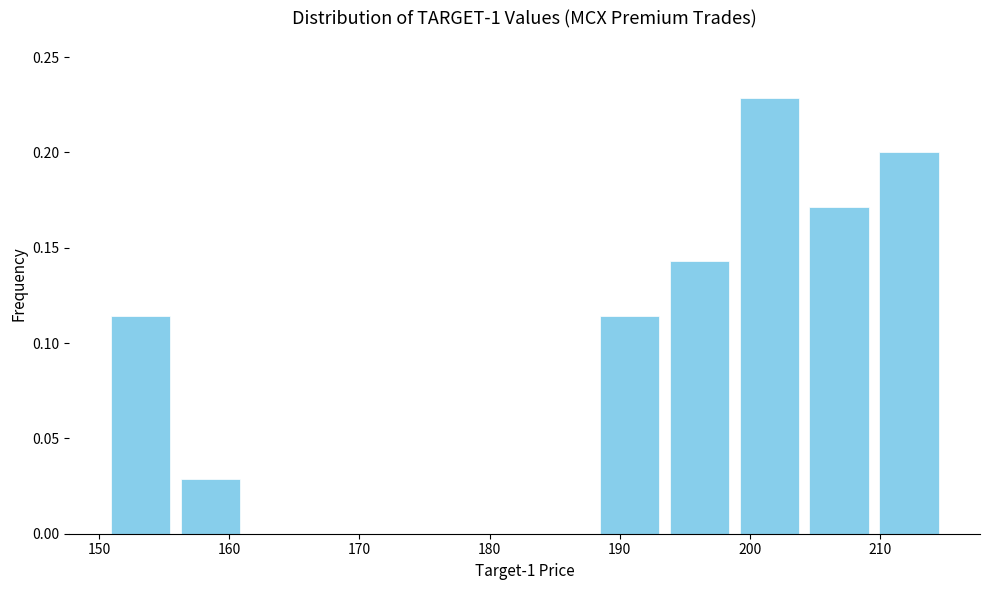

Which range on the x-axis has the tallest bar?

199 to 204